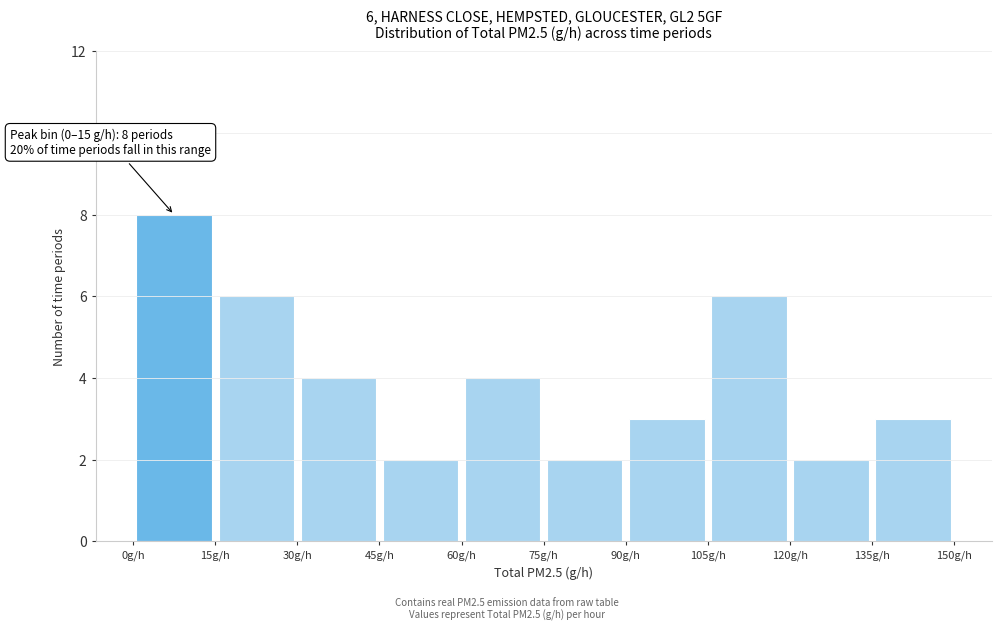

Which range on the x-axis has the tallest bar?

0 to 15